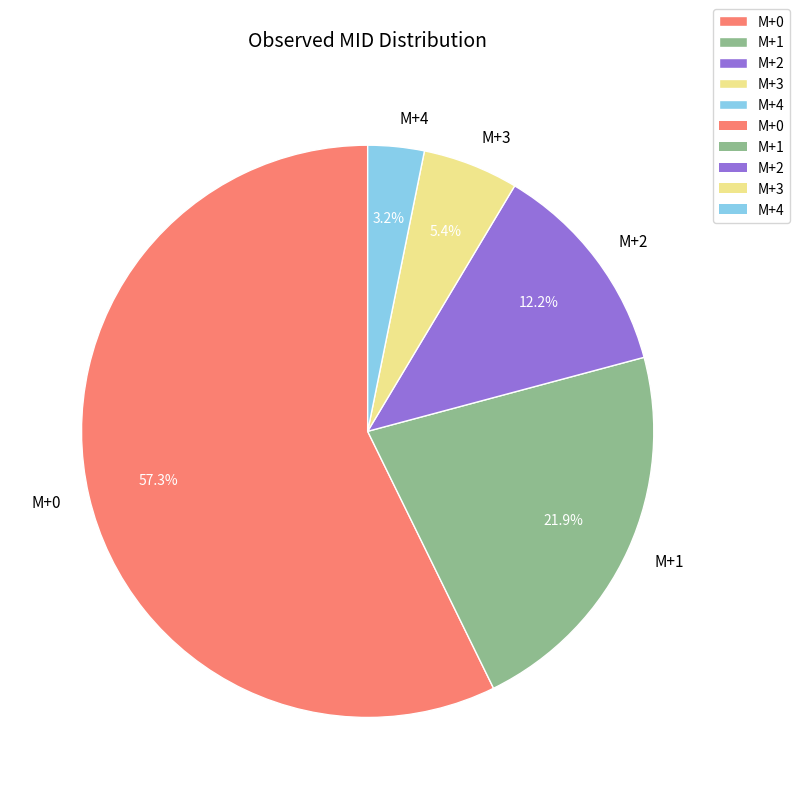

Does any single category account for the majority?

Yes